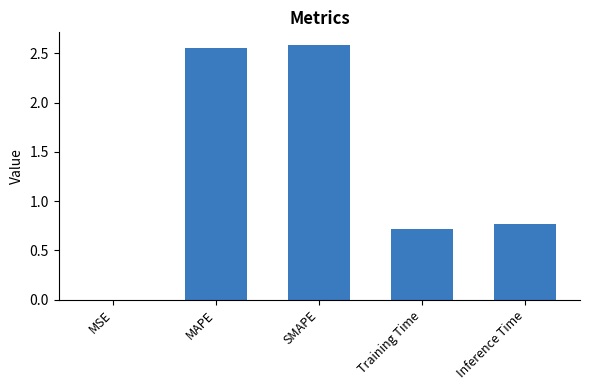

What is the change in value from MAPE to Inference Time?

-1.8